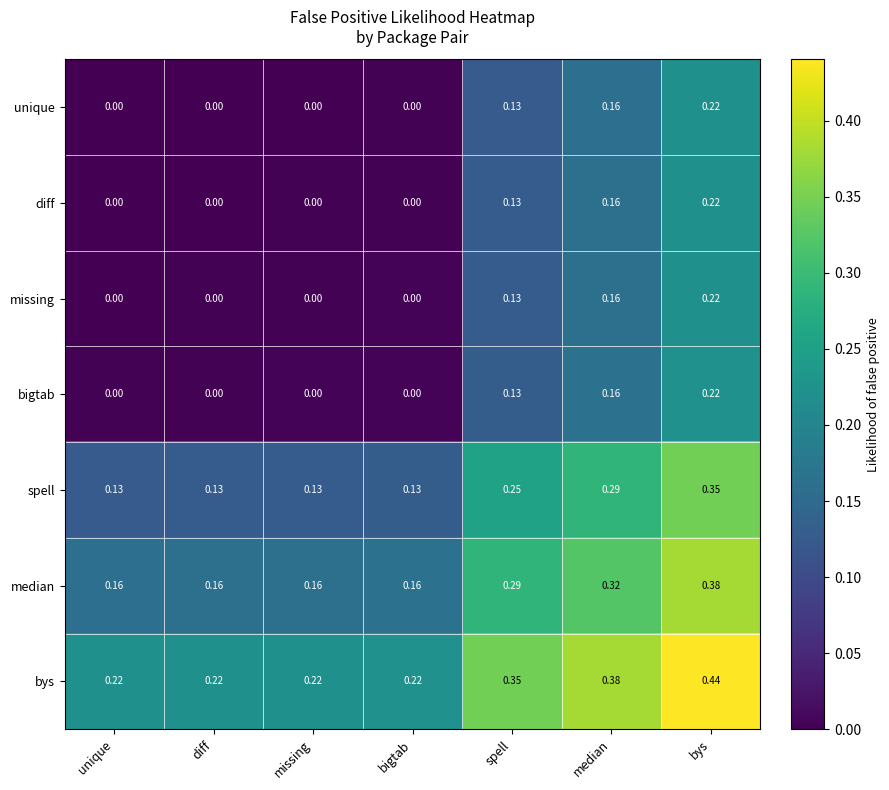

What is the total value across all series at unique?

0.5